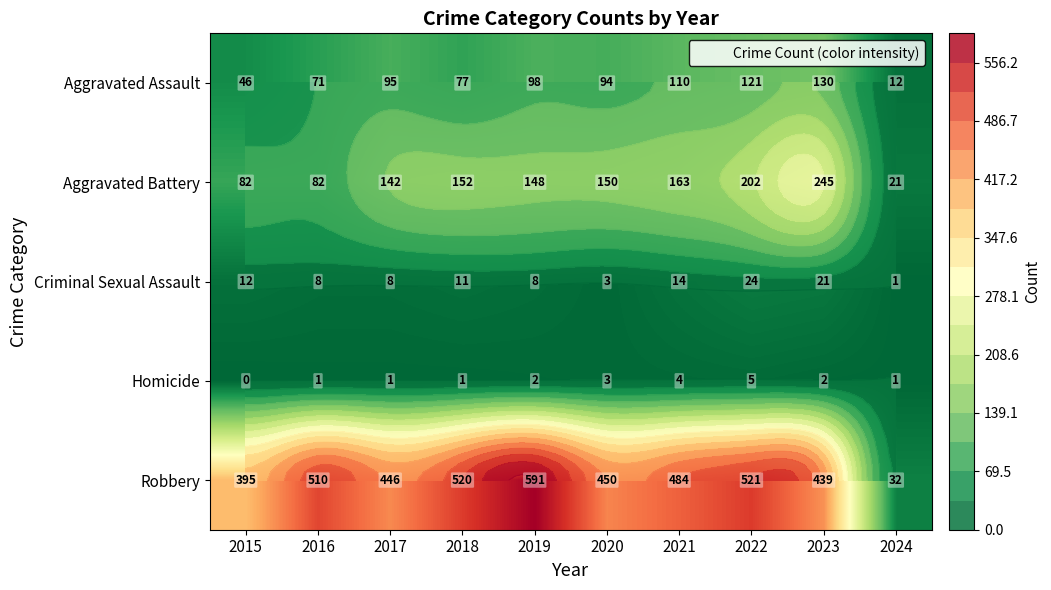

True or false: Homicide has a value of 5 at 2022.

True